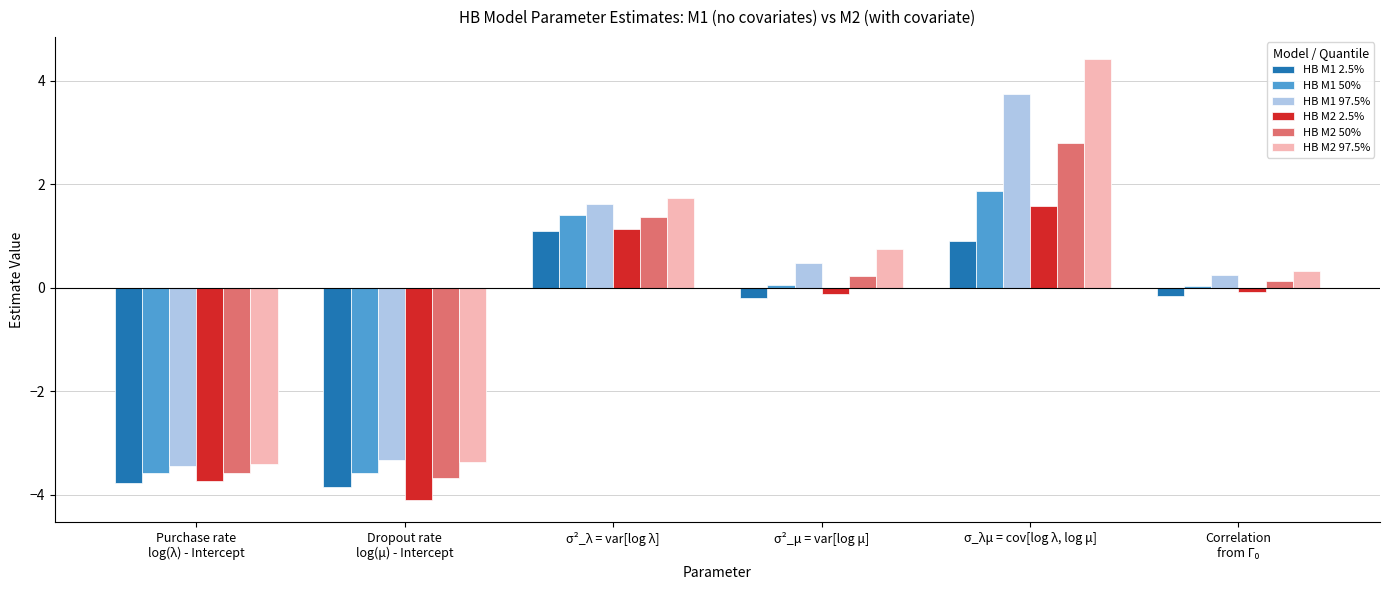

What is the sum of all HB M2 97.5% values?

0.5